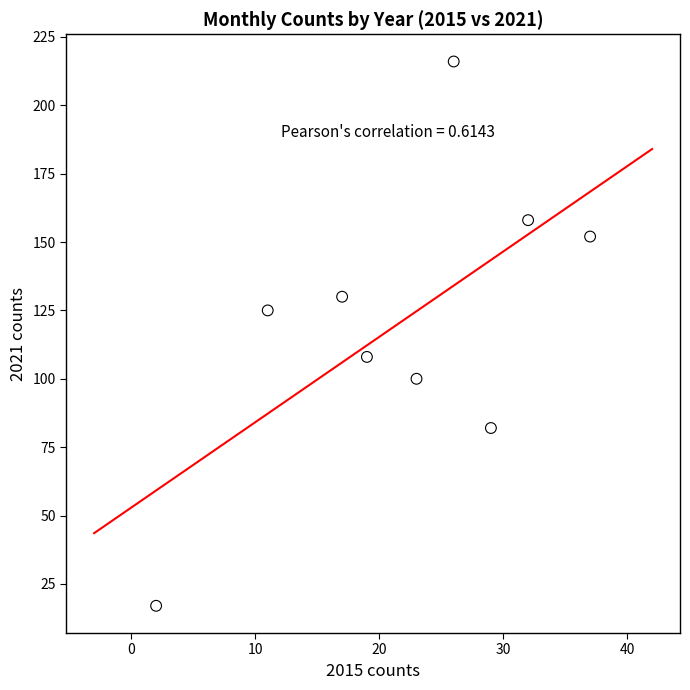

What is the range of X values (max minus min)?

35